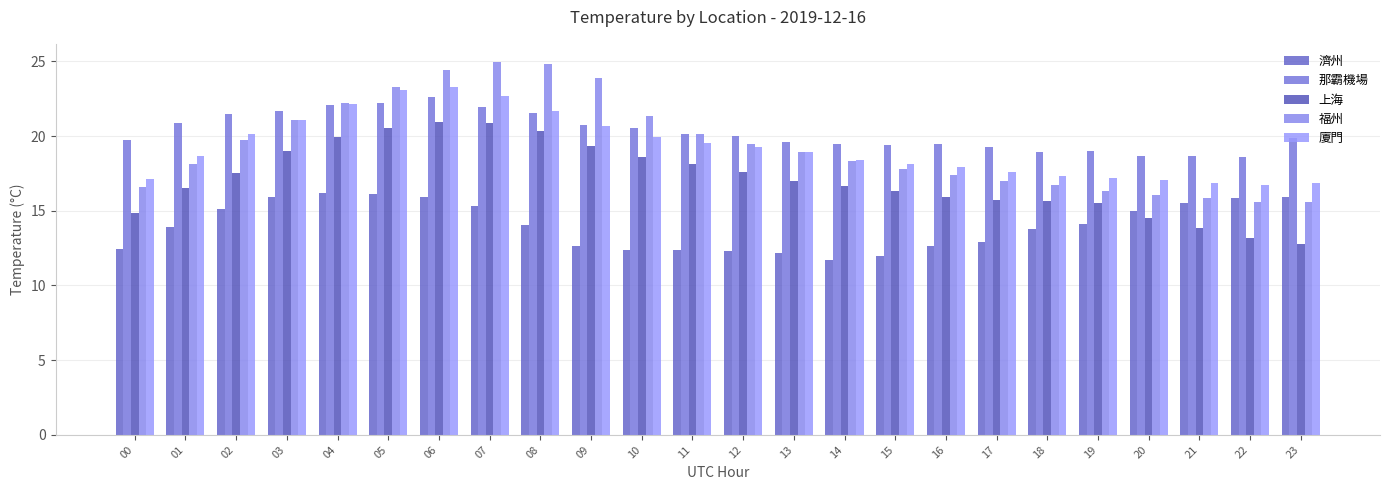

Is the value of 那霸機場 at 03 greater than the value of 濟州 at 22?

Yes